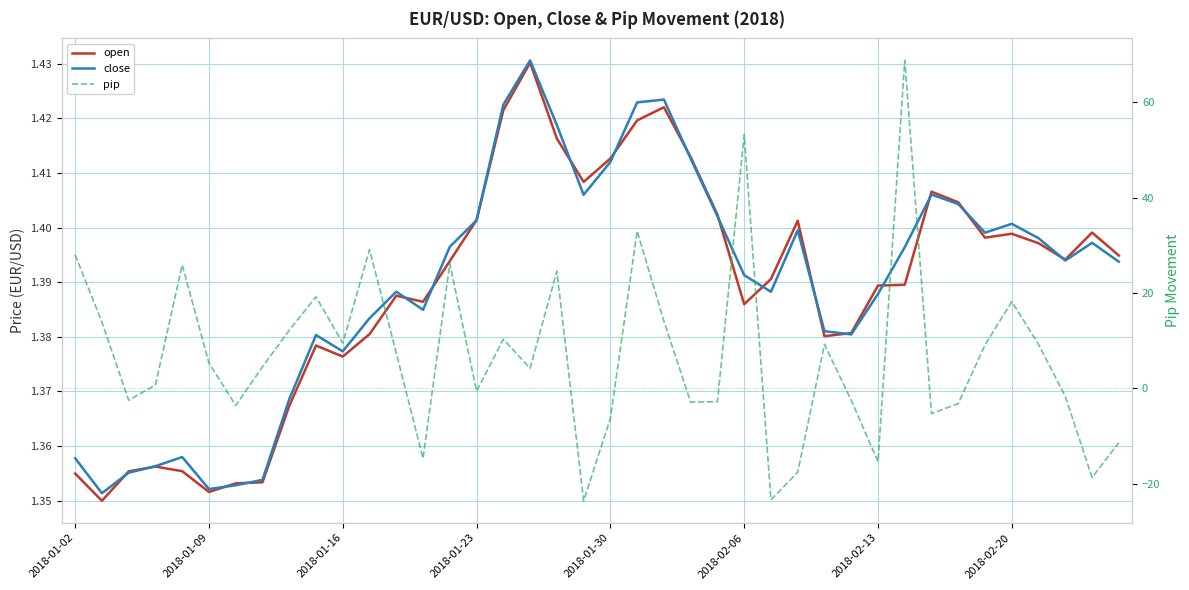

The pip series shows 15.3 at 16. True or false?

False